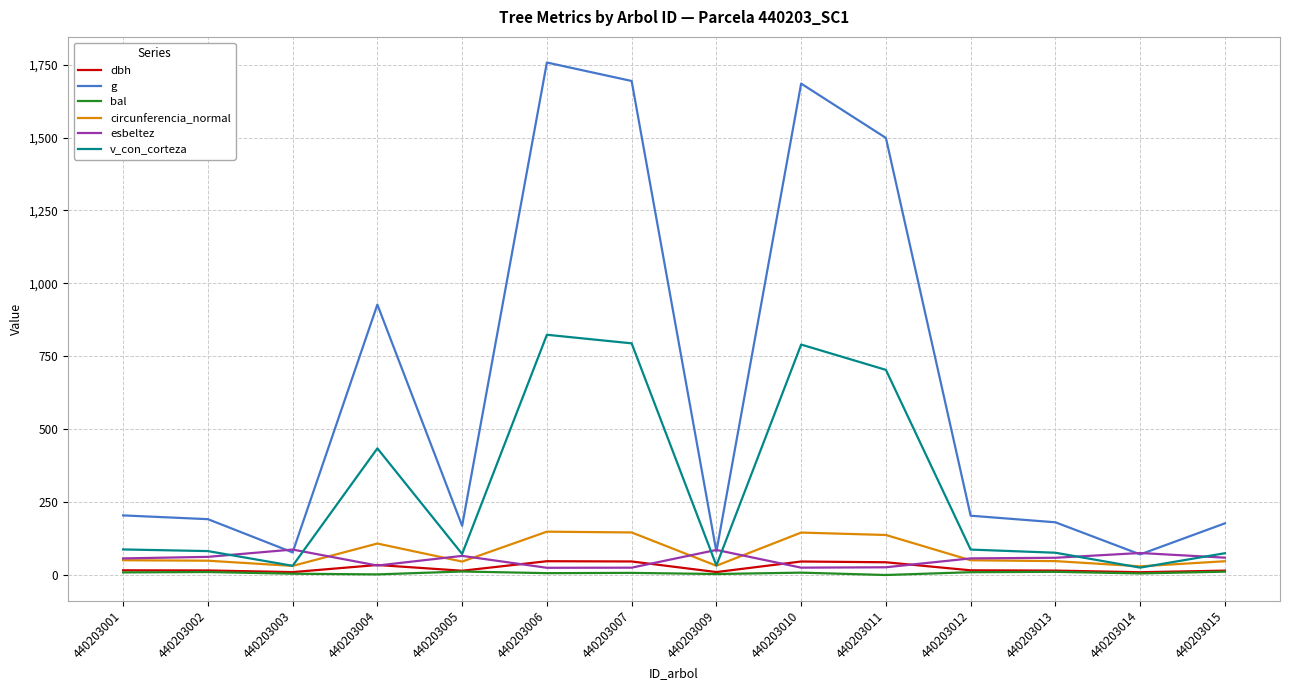

Rank the series by their maximum value, from lowest to highest.

bal, dbh, esbeltez, circunferencia_normal, v_con_corteza, g